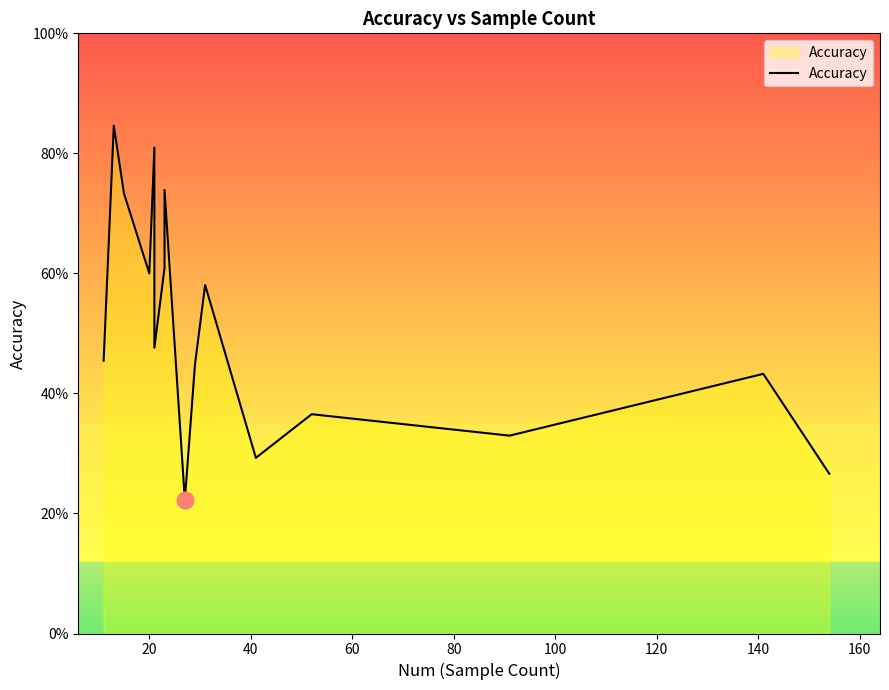

What is the difference between the maximum and minimum values?

0.6